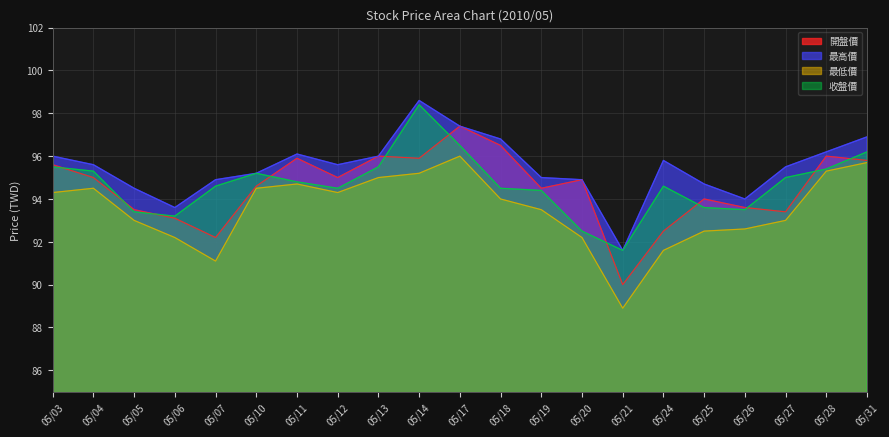

Which label corresponds to the smallest value in the chart?

05/21